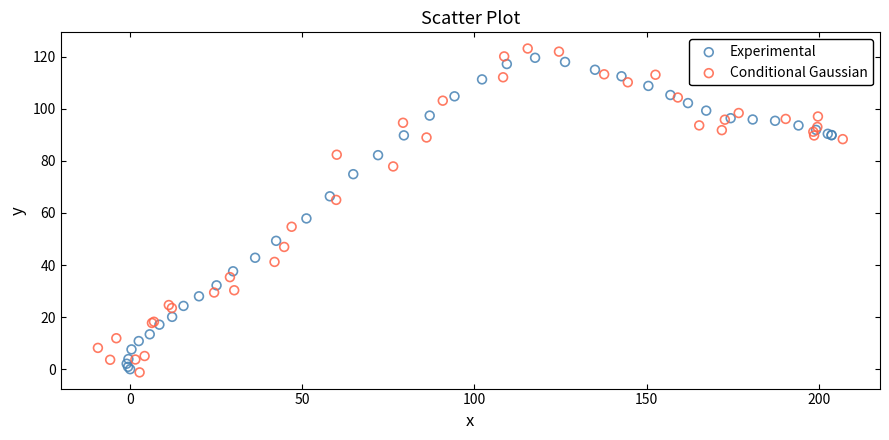

Which series reaches the maximum Y coordinate?

Conditional Gaussian